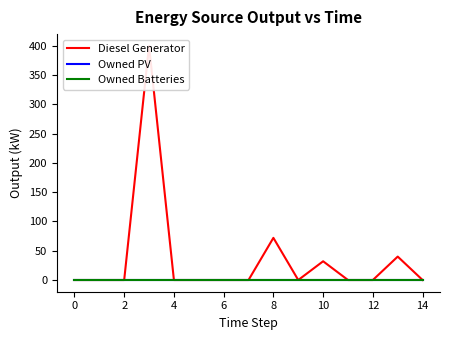

How many distinct data groups are displayed?

3